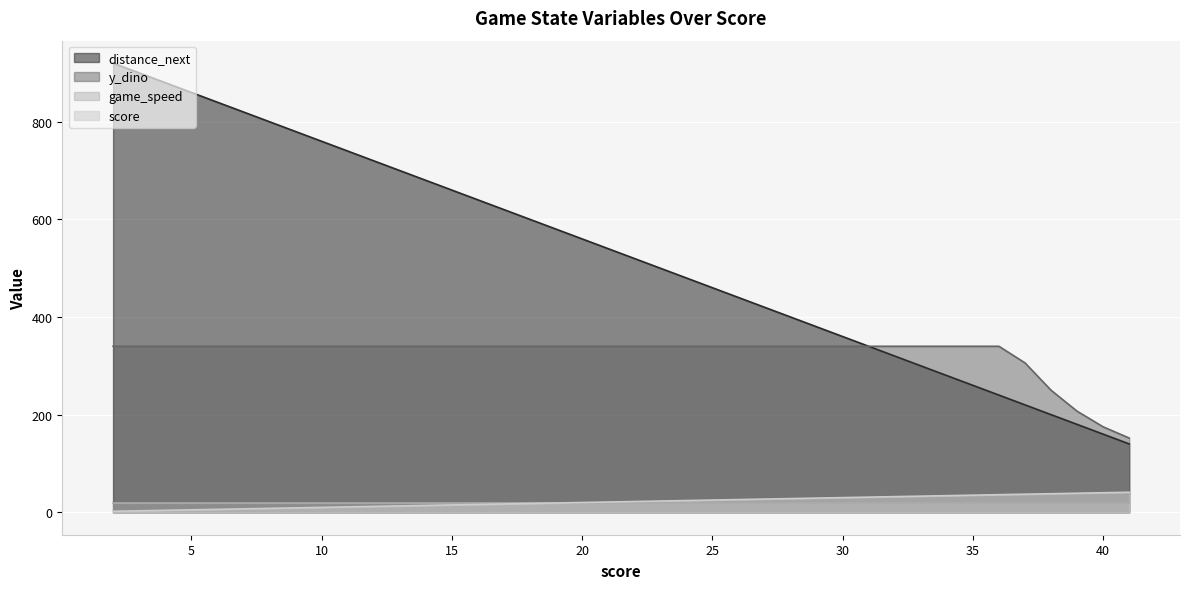

Which has a higher value, 32 or 40?

32